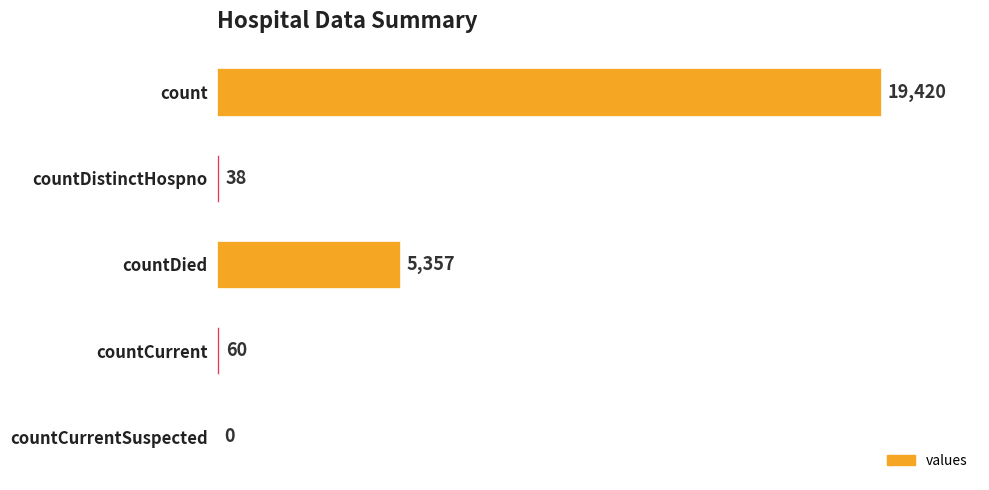

What is the average value?

4975